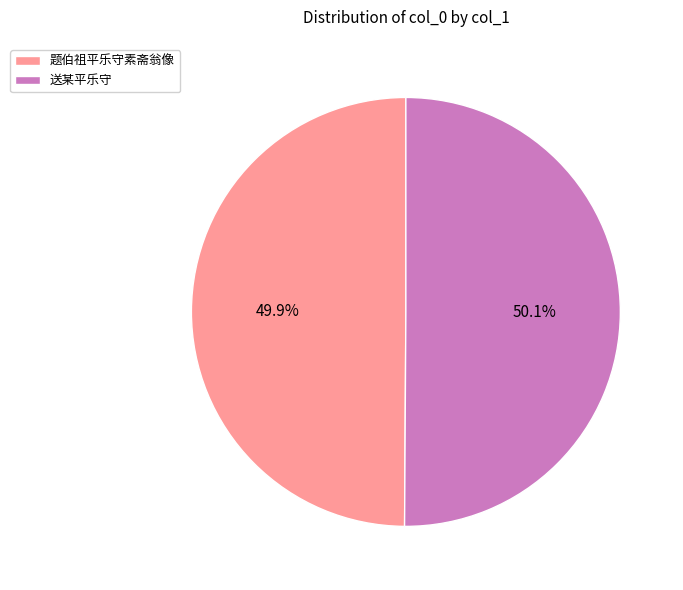

To the nearest percent, what percentage of the pie is 送某平乐守?

50%